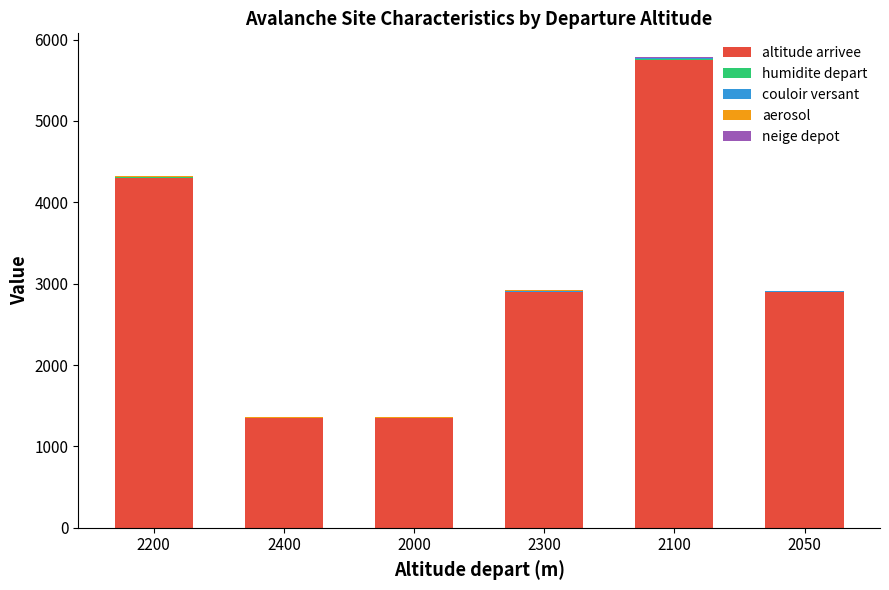

The altitude arrivee series shows 316 at 2000. True or false?

False